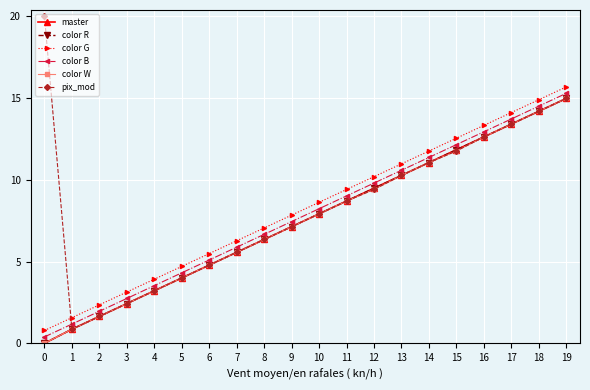

Does the chart have visible grid lines?

Yes